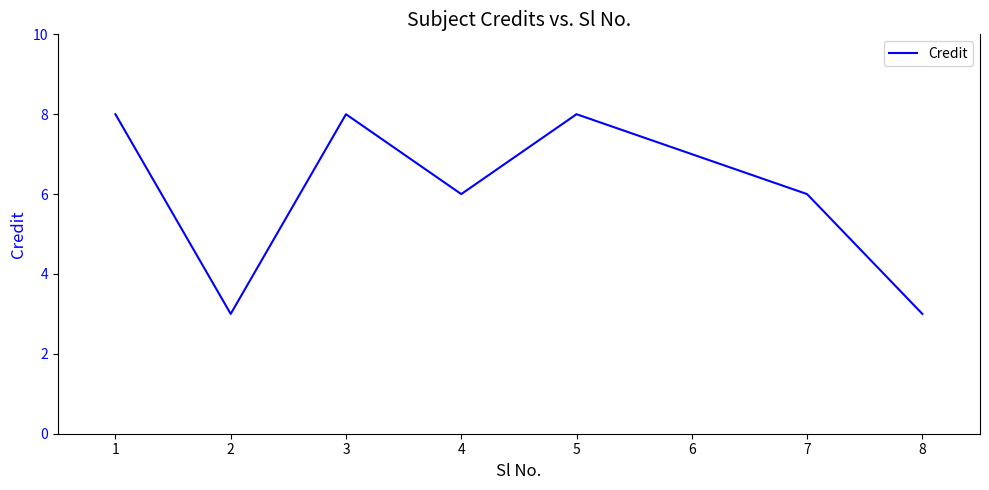

What is the minimum value shown in the chart?

3